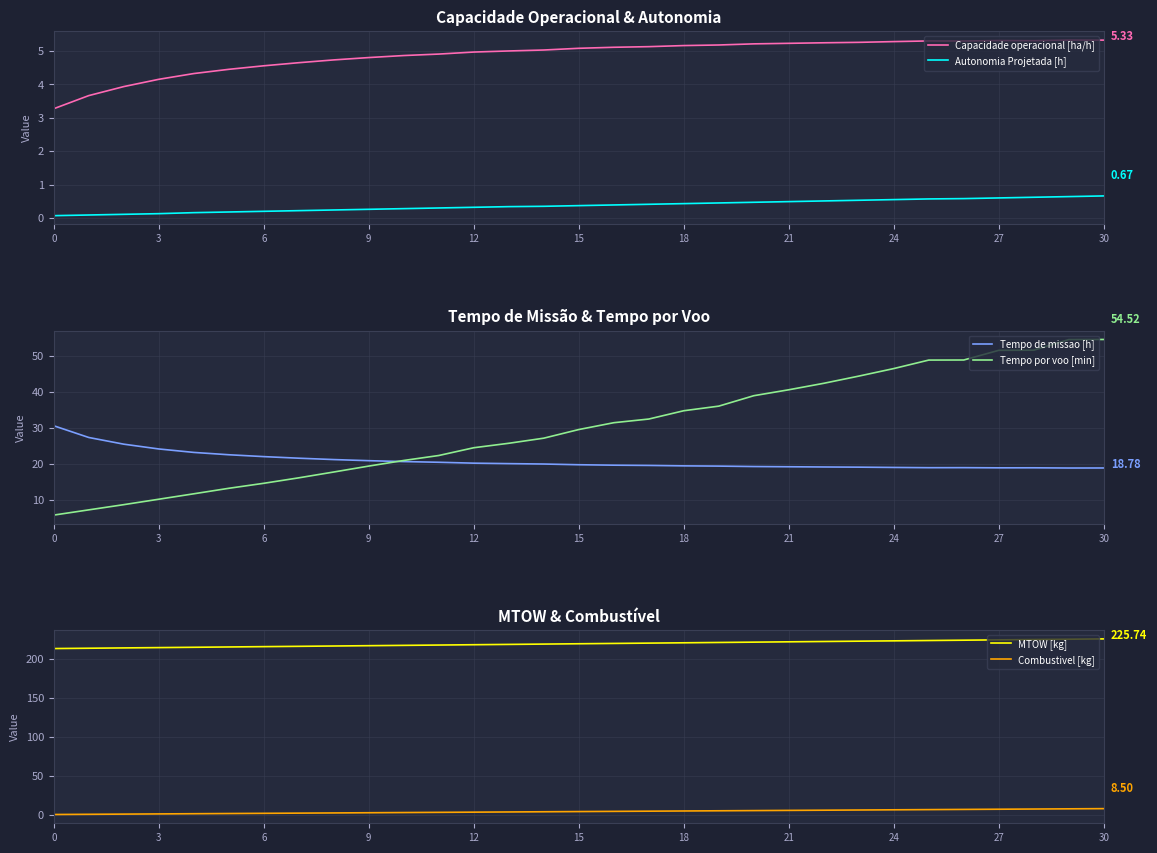

What is the difference between the maximum and minimum values in the Tempo de missao [h] series?

11.8